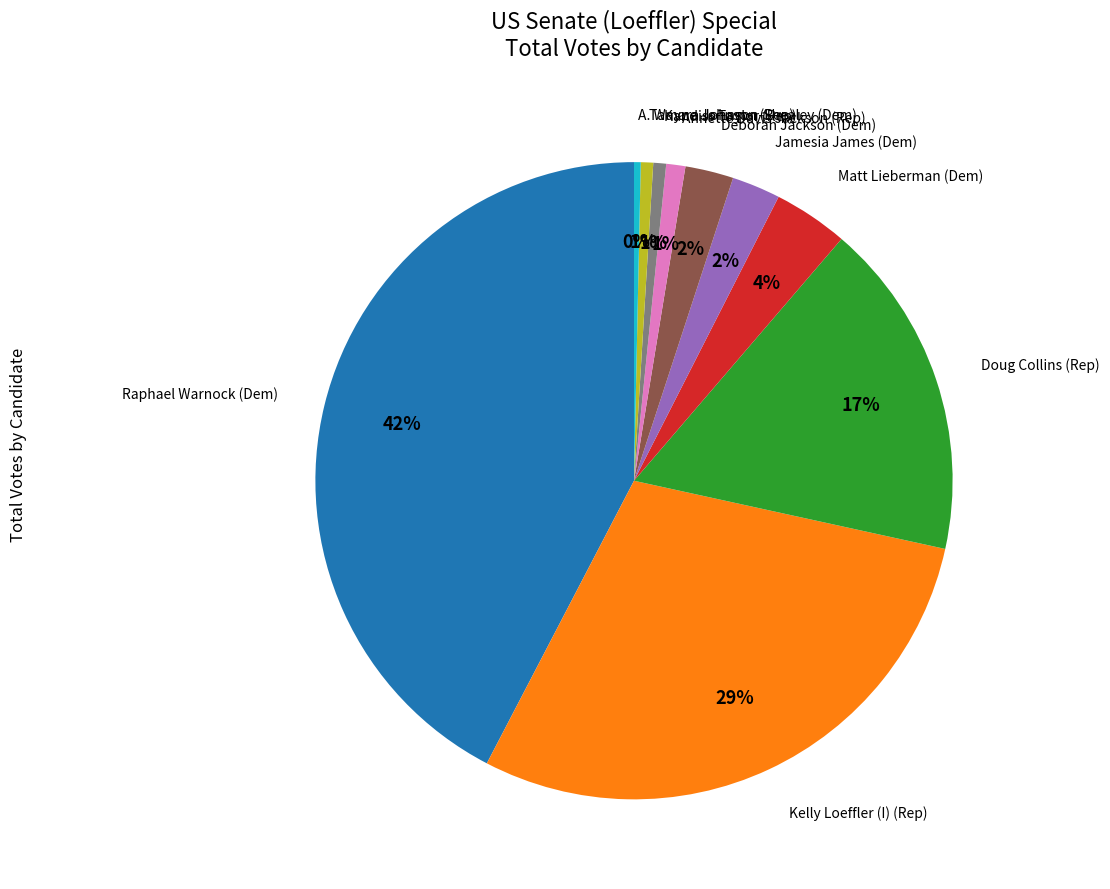

Does any single category account for the majority?

No